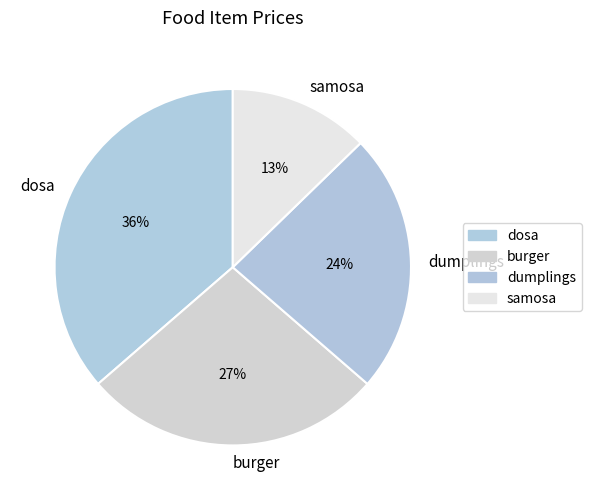

What is the ratio of the value at dumplings to the value at burger?

0.9